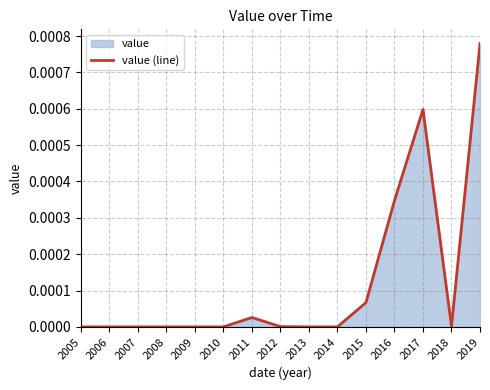

At which label is the value closest to 0?

2009